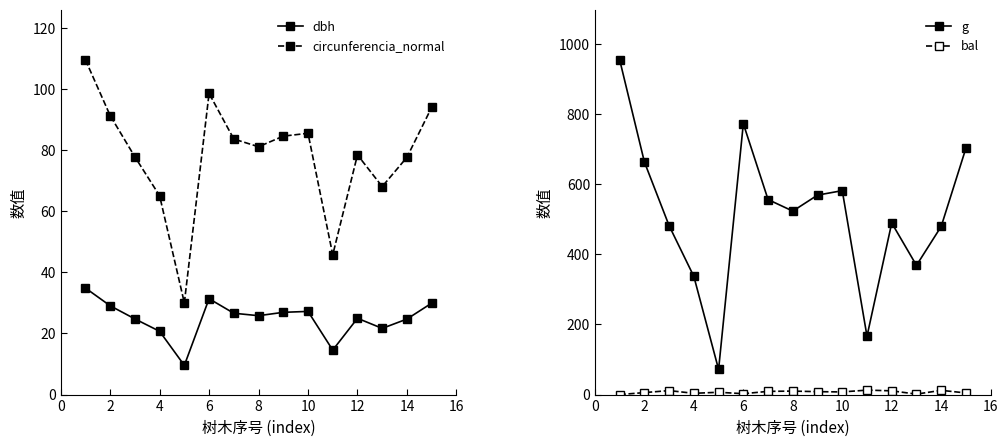

Does the chart display data point markers on the line(s)?

Yes